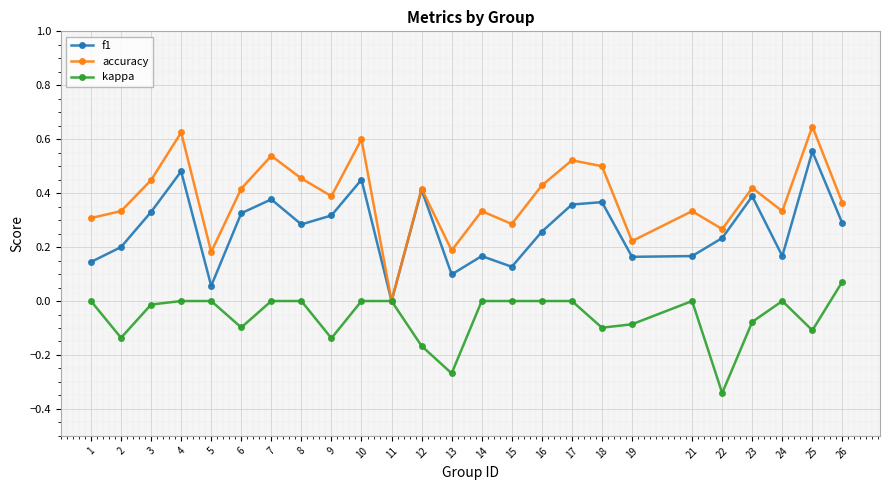

True or false: kappa has a value of -0.2 at 24.

False